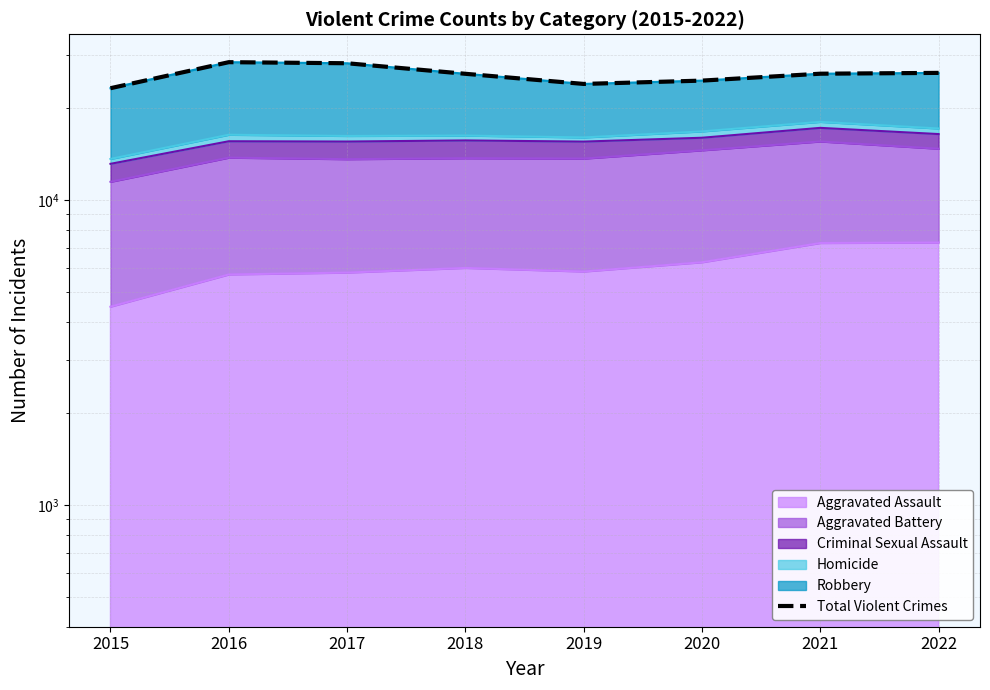

Rank the categories by value from lowest to highest.

2015, 2019, 2020, 2018, 2021, 2022, 2017, 2016